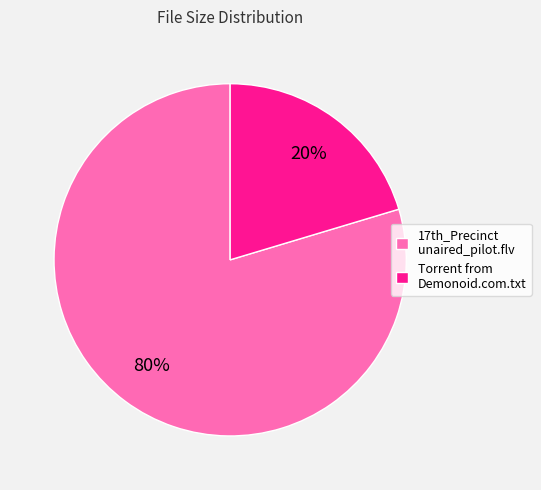

What is the majority slice?

17th_Precinct unaired_pilot.flv